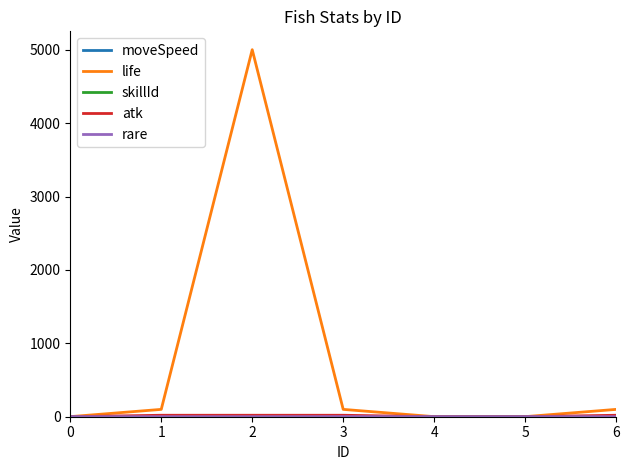

Which series has the largest range (max minus min)?

life